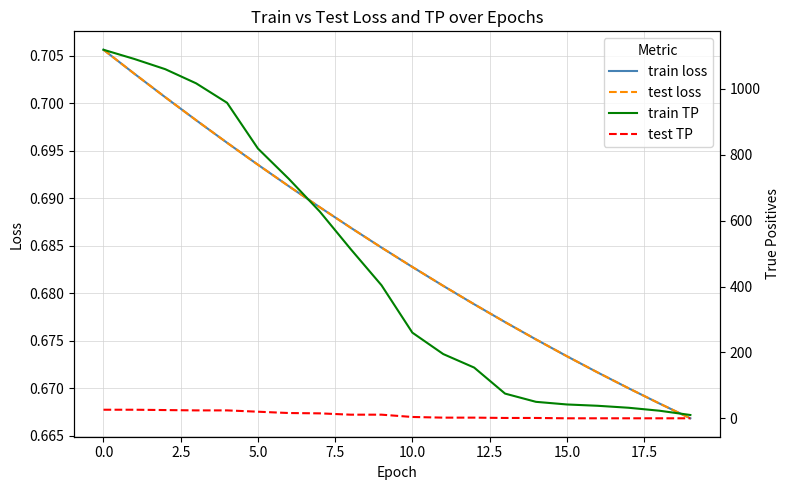

What are all the series names shown in the legend?

train loss, test loss, train TP, test TP